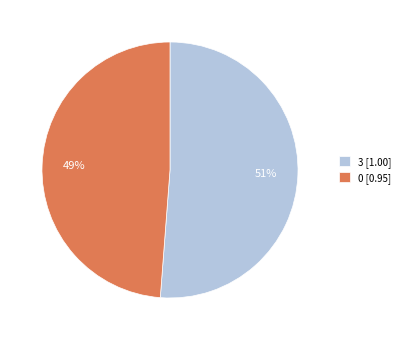

Rank the categories by value from highest to lowest.

3, 0